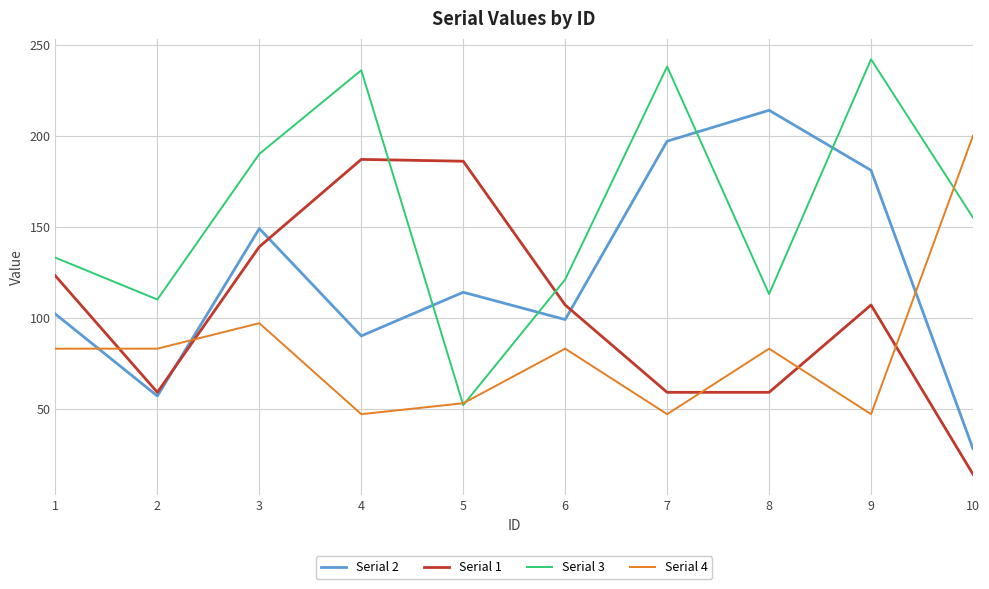

True or false: Serial 2 has a value of 259 at 3.

False